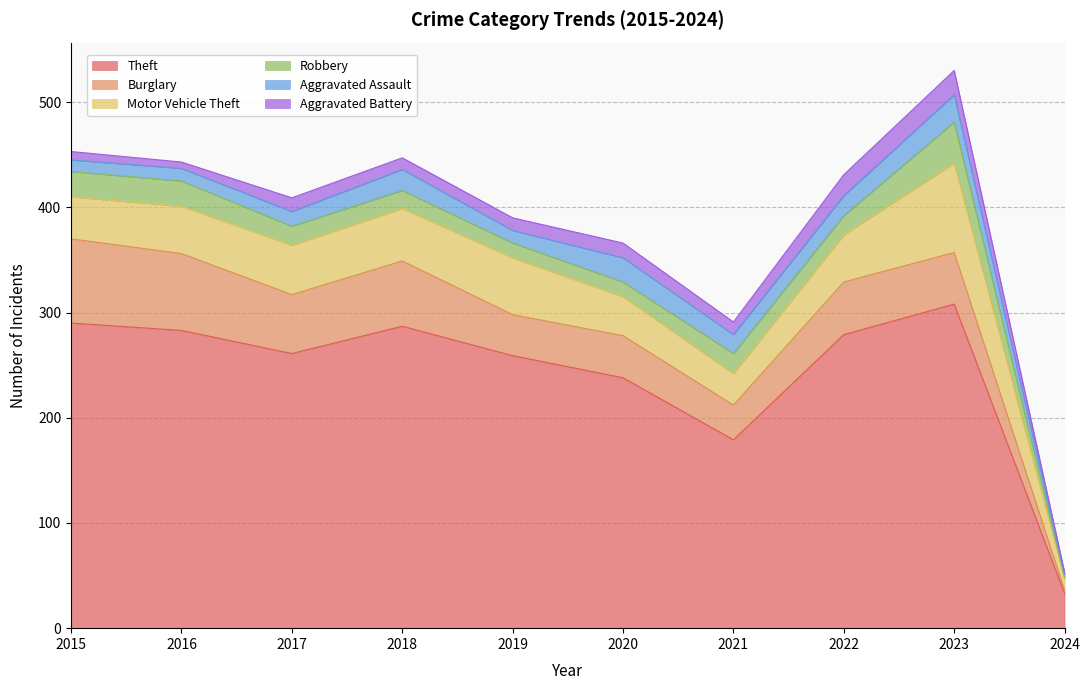

True or false: Aggravated Assault and Burglary cross at least once.

False